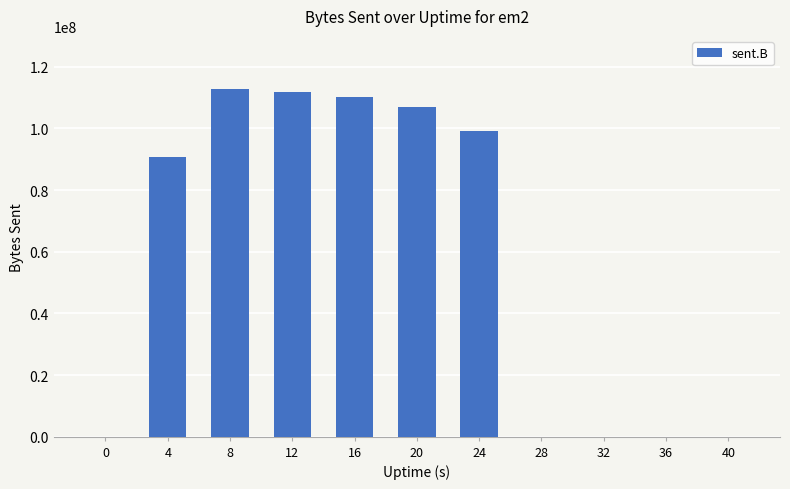

Is it true that the value at 0 is 0?

True